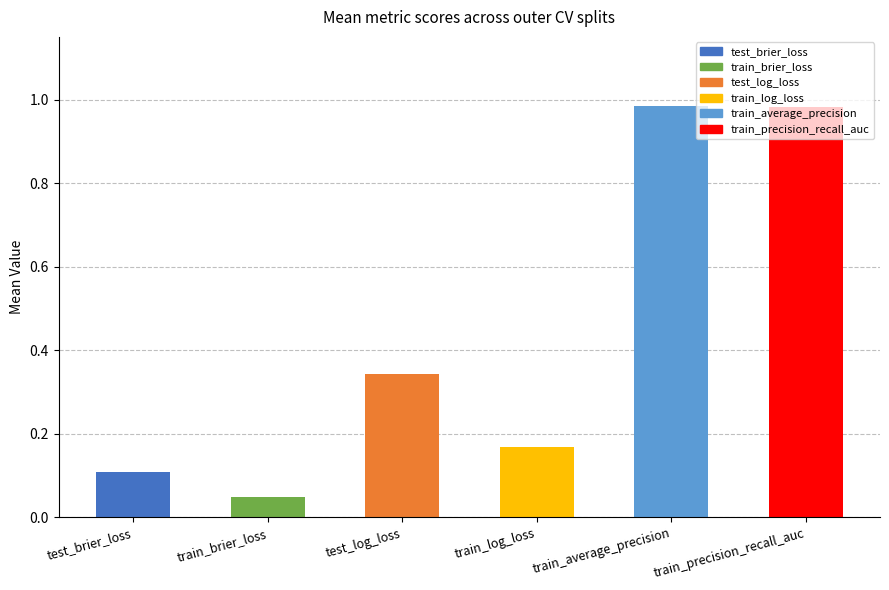

What is the change in value from test_log_loss to train_average_precision?

+0.6